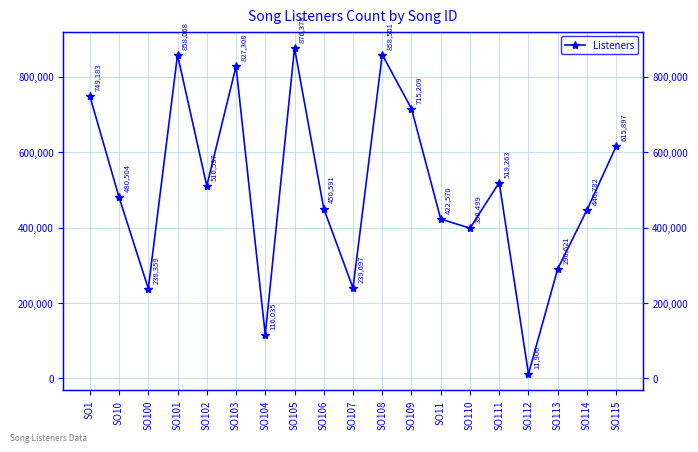

What is the value of the 4th point from the left?

858068